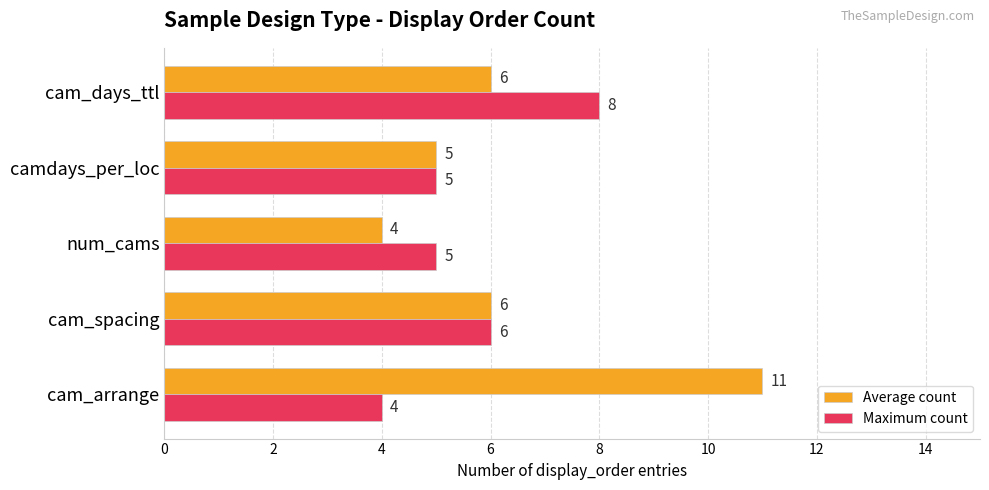

Which series has the largest total across all categories?

Average count